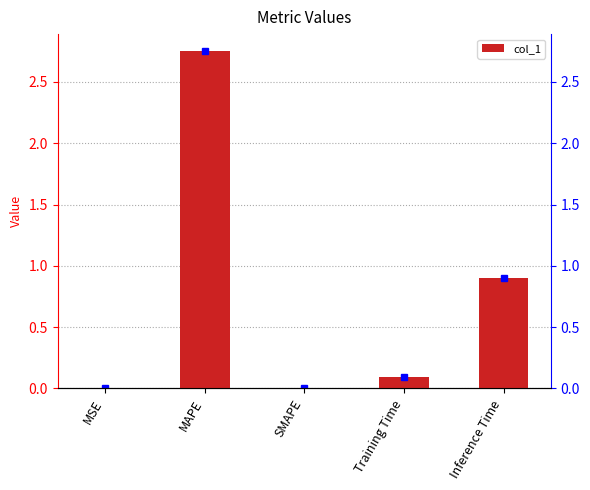

List the labels in order of value, smallest first.

SMAPE, MSE, Training Time, Inference Time, MAPE